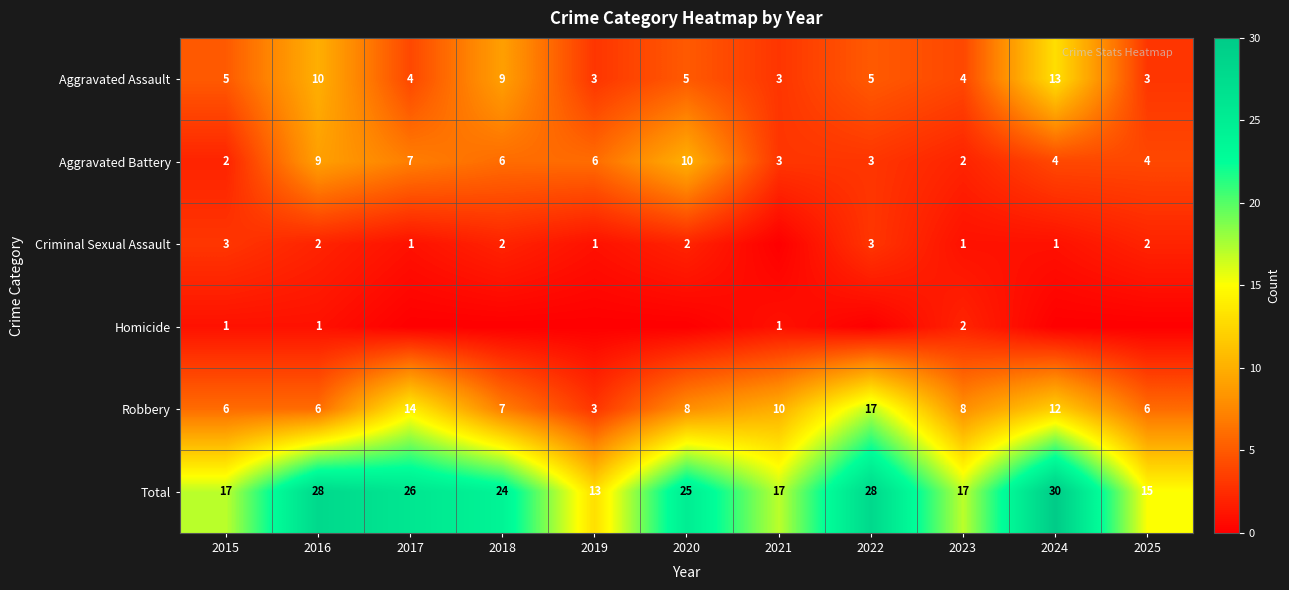

Where does the Robbery series first go above 8?

2017